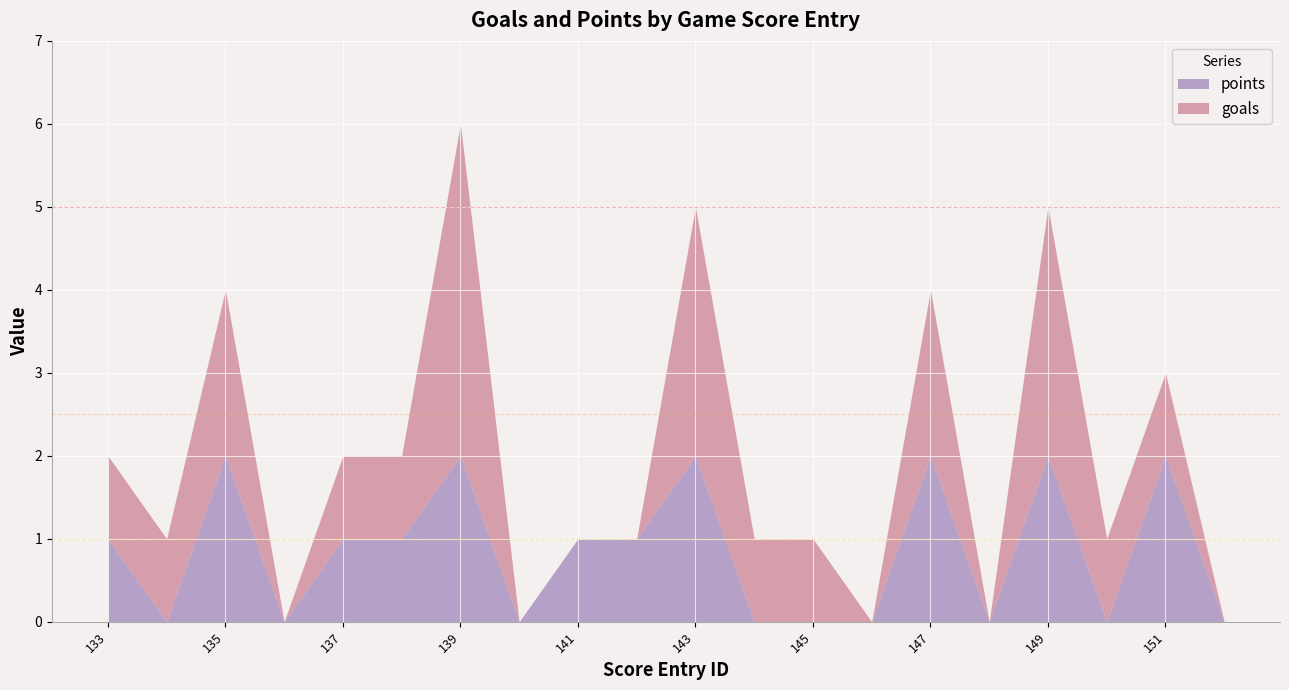

How many positive values does the points series have?

11